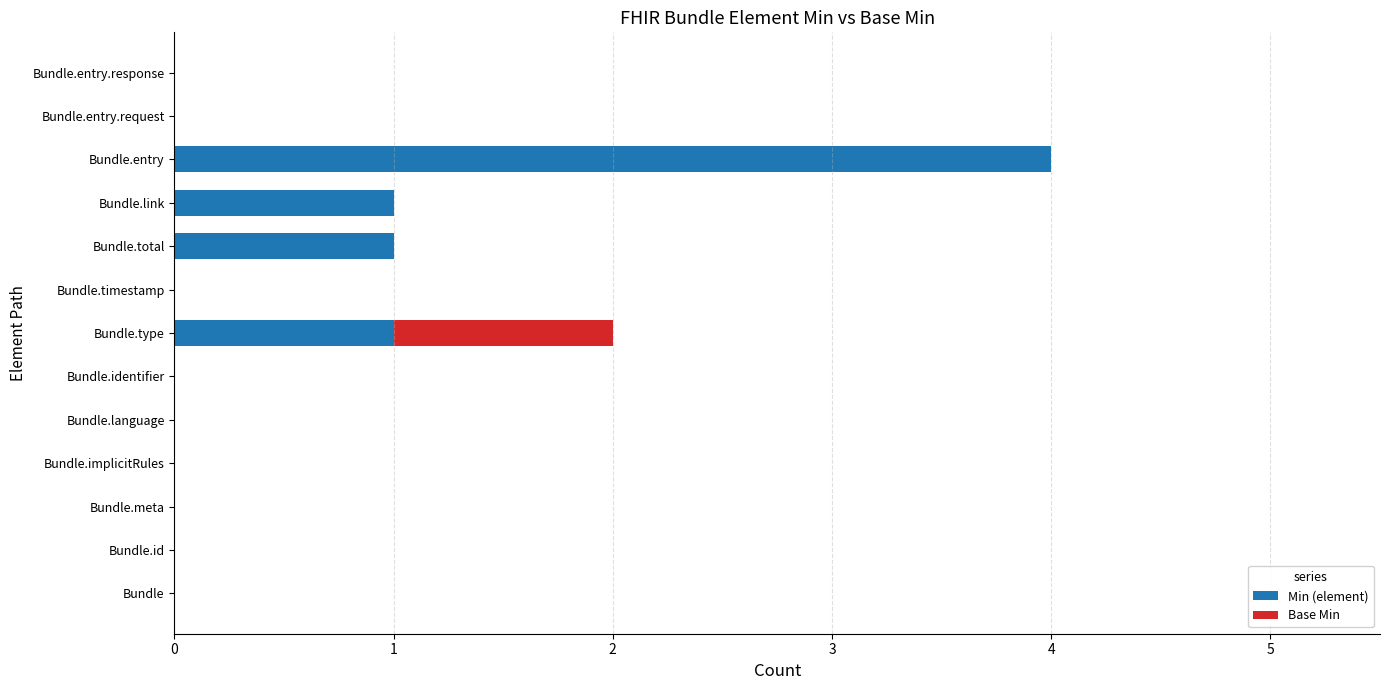

At which category is the sum across all series the highest?

Bundle.entry